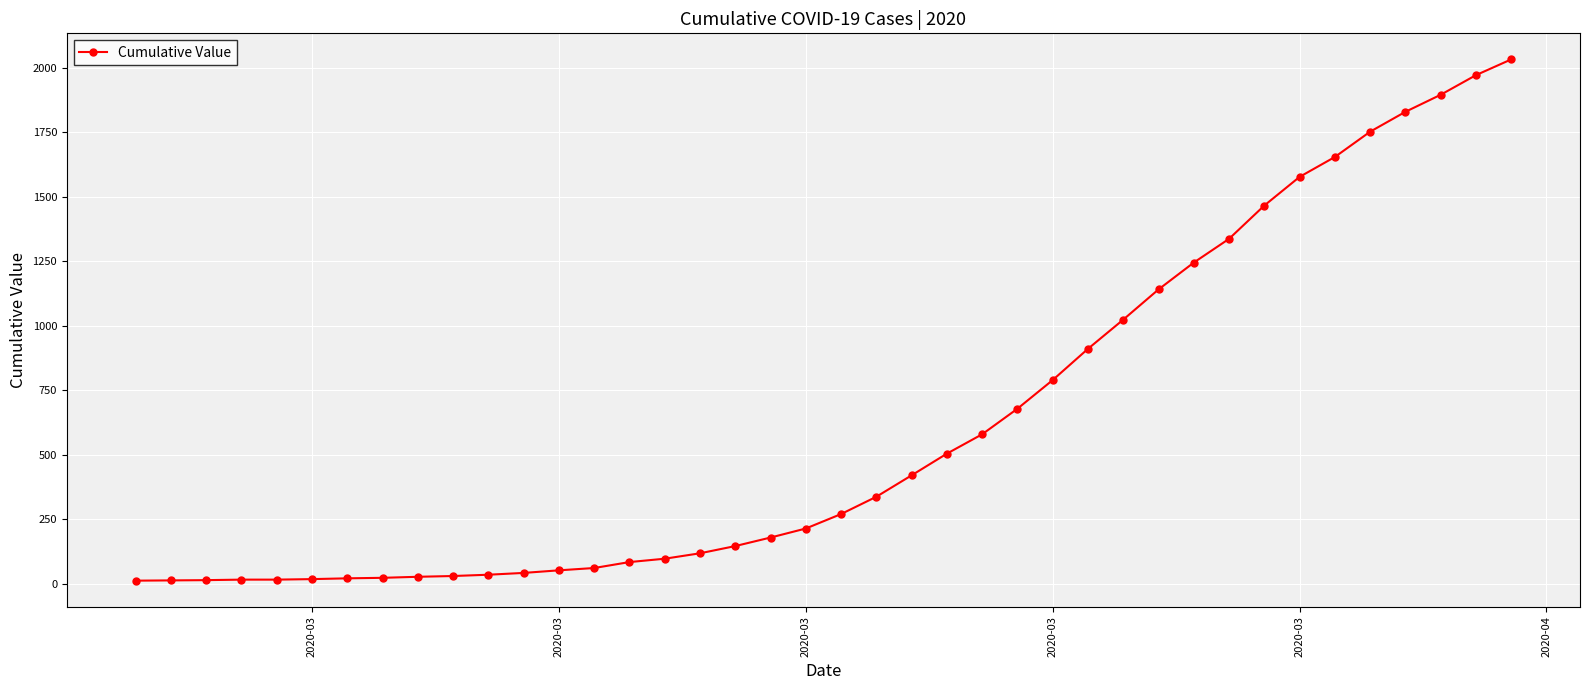

What is the difference between the second highest and minimum values?

1958